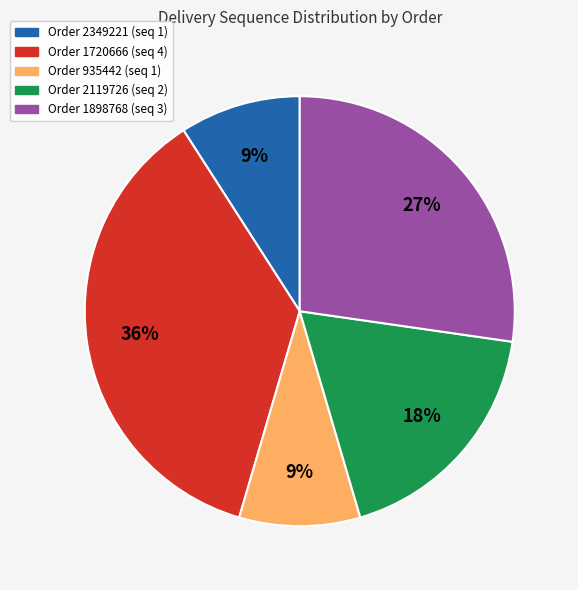

Is there any slice that represents more than half of the pie?

No